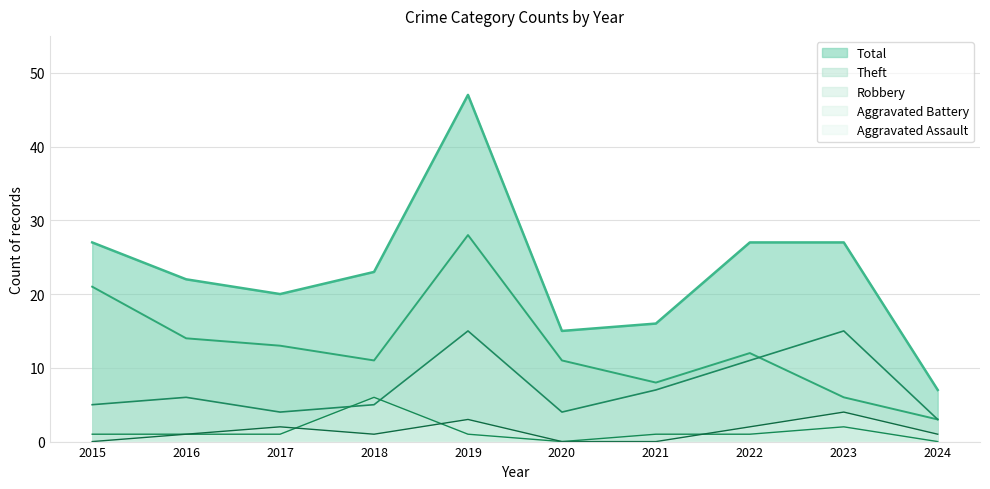

Reading left to right, what are all the values shown in this chart?

Robbery: 5	6	4	5	15	4	7	11	15	3
Theft: 21	14	13	11	28	11	8	12	6	3
Aggravated Assault: 0	1	2	1	3	0	0	2	4	1
Aggravated Battery: 1	1	1	6	1	0	1	1	2	0
Total: 27	22	20	23	47	15	16	27	27	7